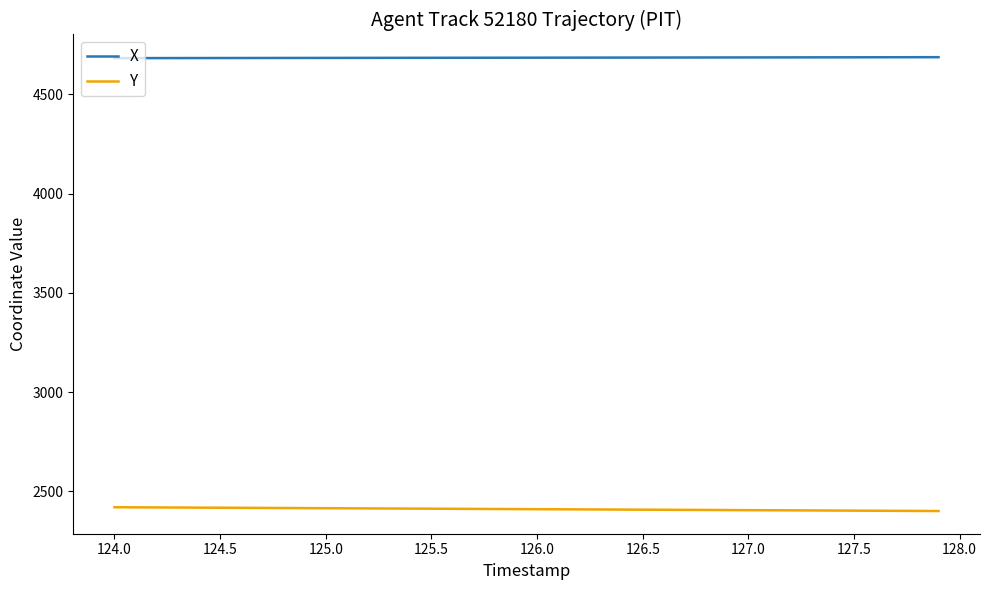

What is the smallest value displayed?

2400.5